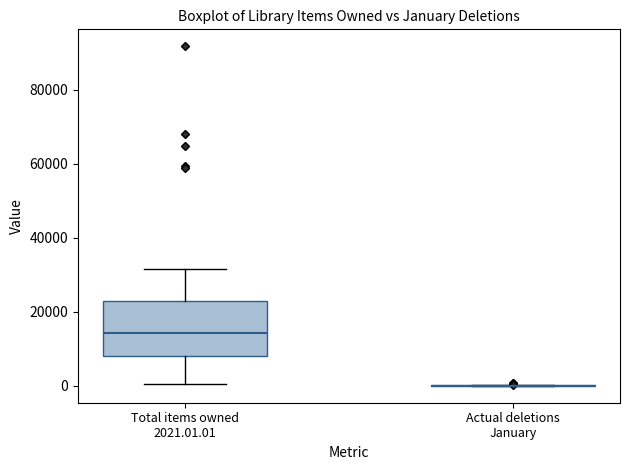

Where does the lower whisker of the box for Total items owned 2021.01.01 end on the y-axis? The values are not printed on the chart, so give them approximately, as read against the axis.

0